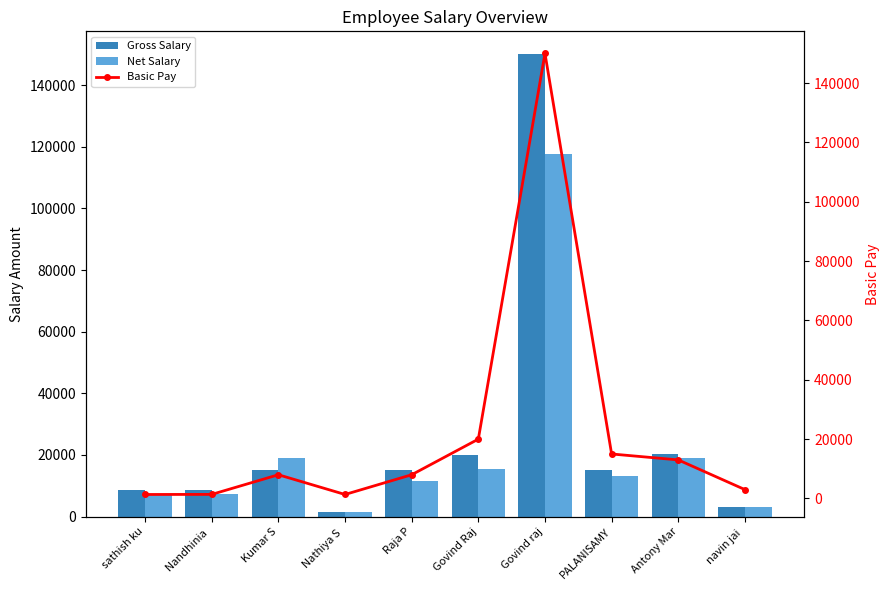

True or false: Net Salary has a value of 7330.0 at Nandhinia .

True